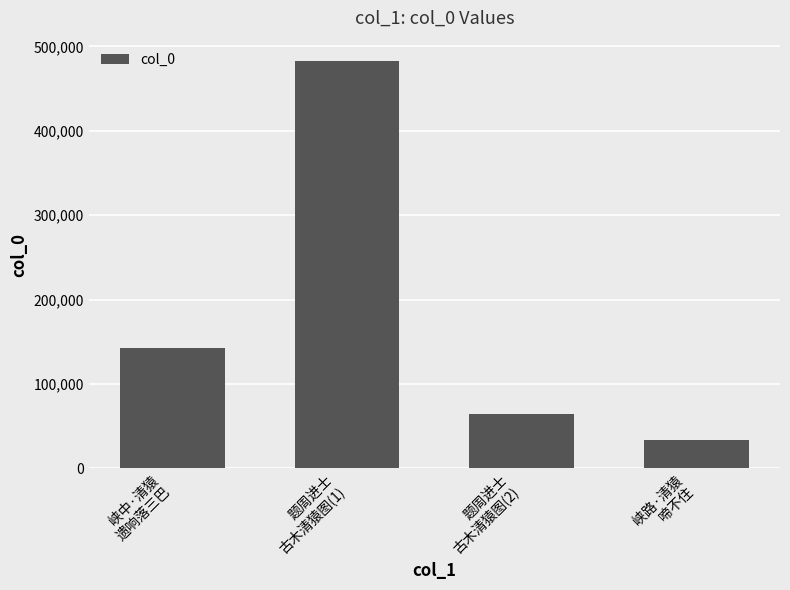

What is the maximum value shown in the chart?

482737